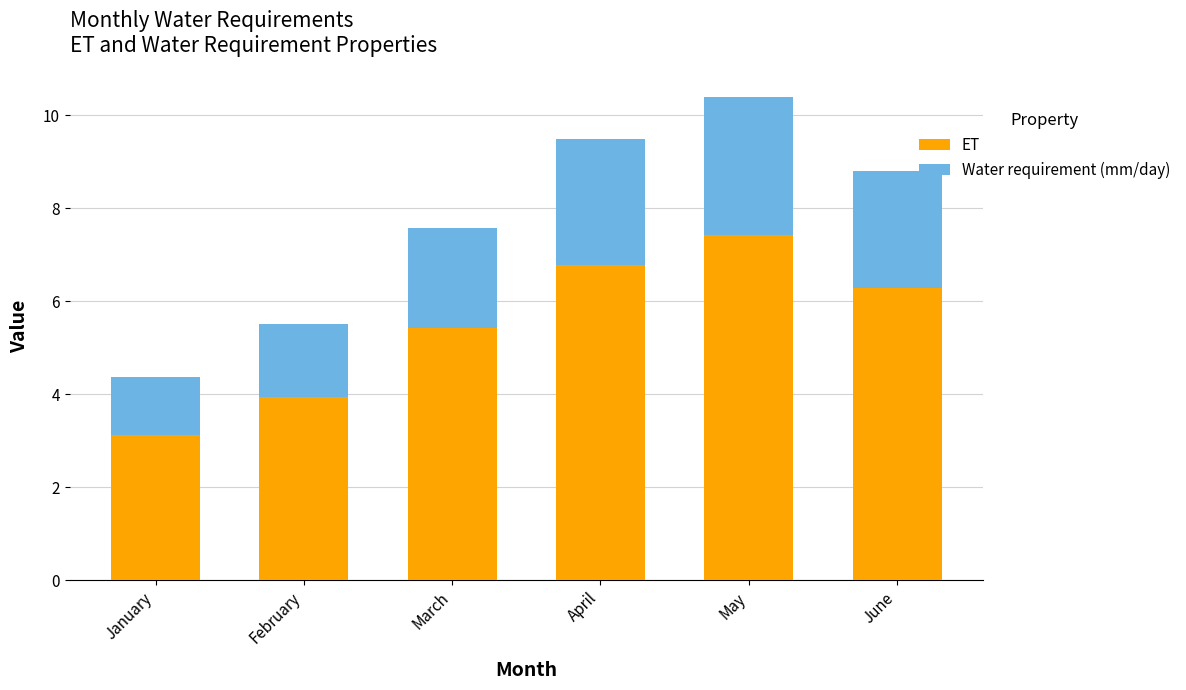

How many categories are shown in the chart?

6